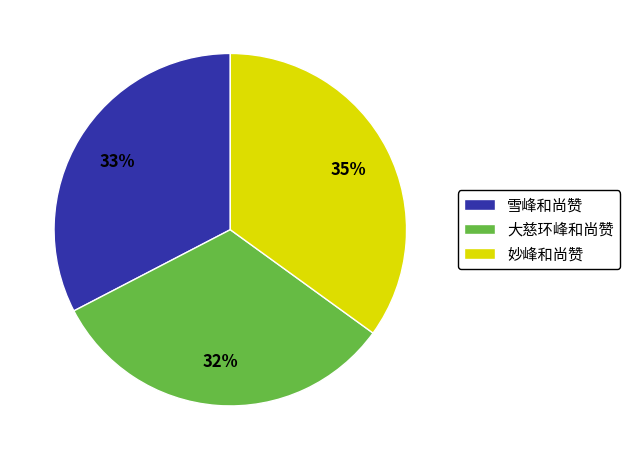

Approximately how many times larger is the value at 雪峰和尚赞 compared to 大慈环峰和尚赞?

1.0